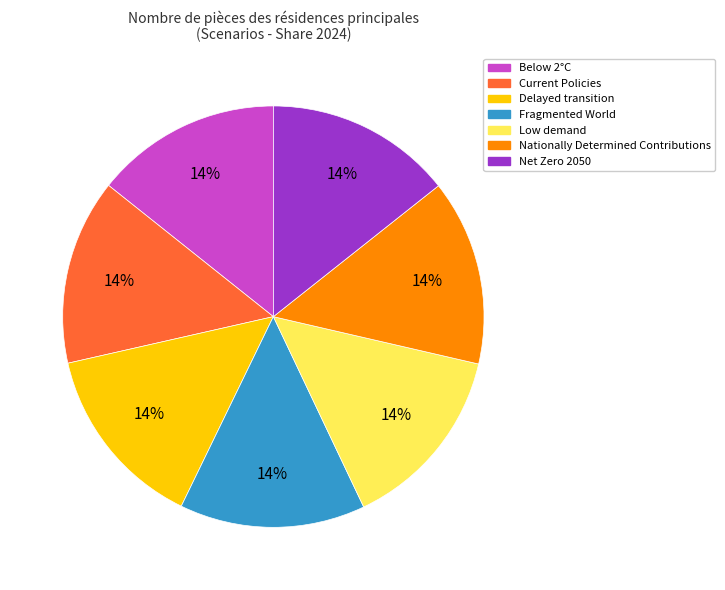

Is Net Zero 2050 the majority of the pie?

No